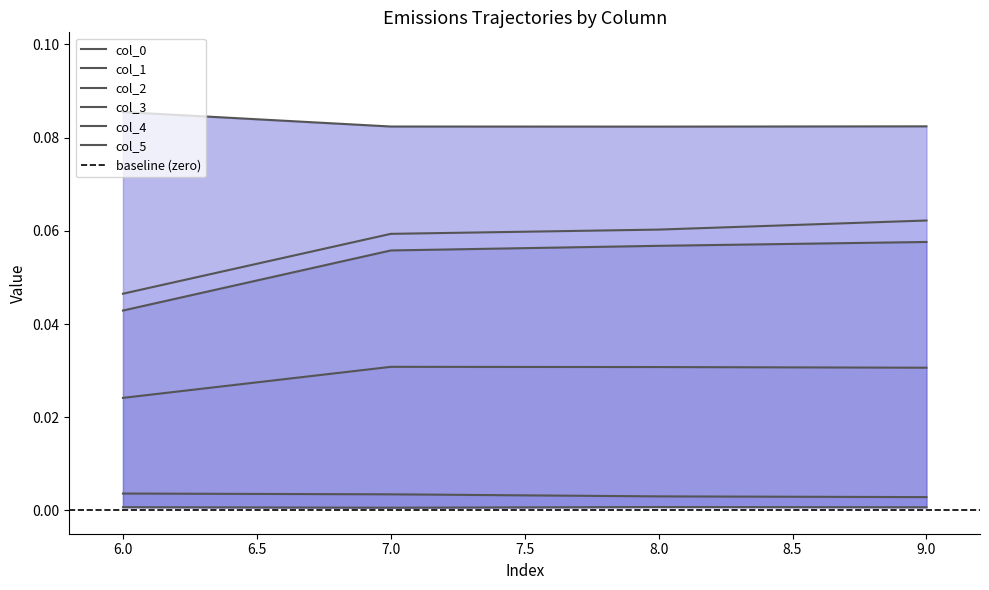

What is the maximum value shown in the chart?

0.1